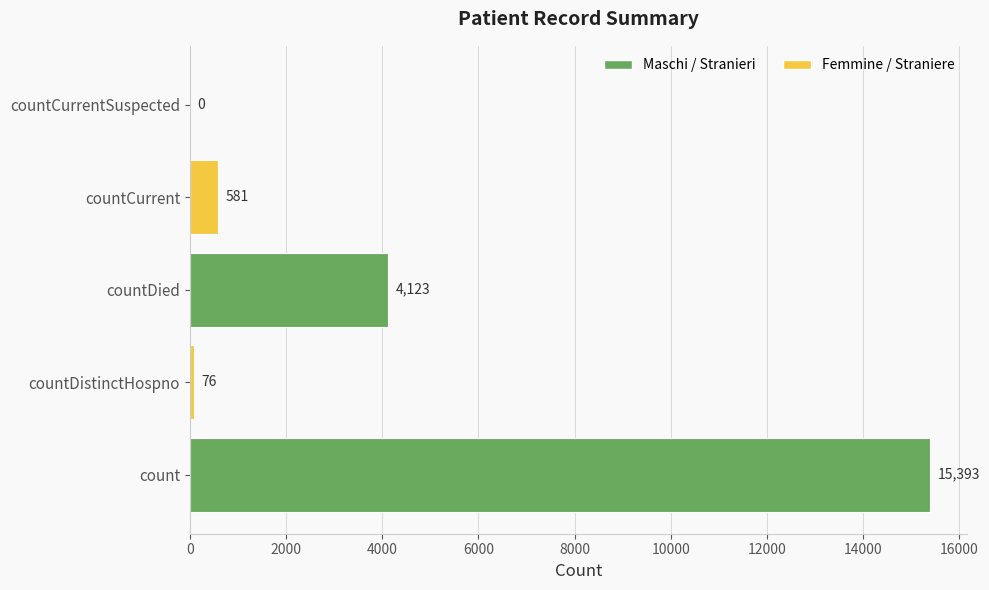

Where is the data nearest to the value 7696?

countDied